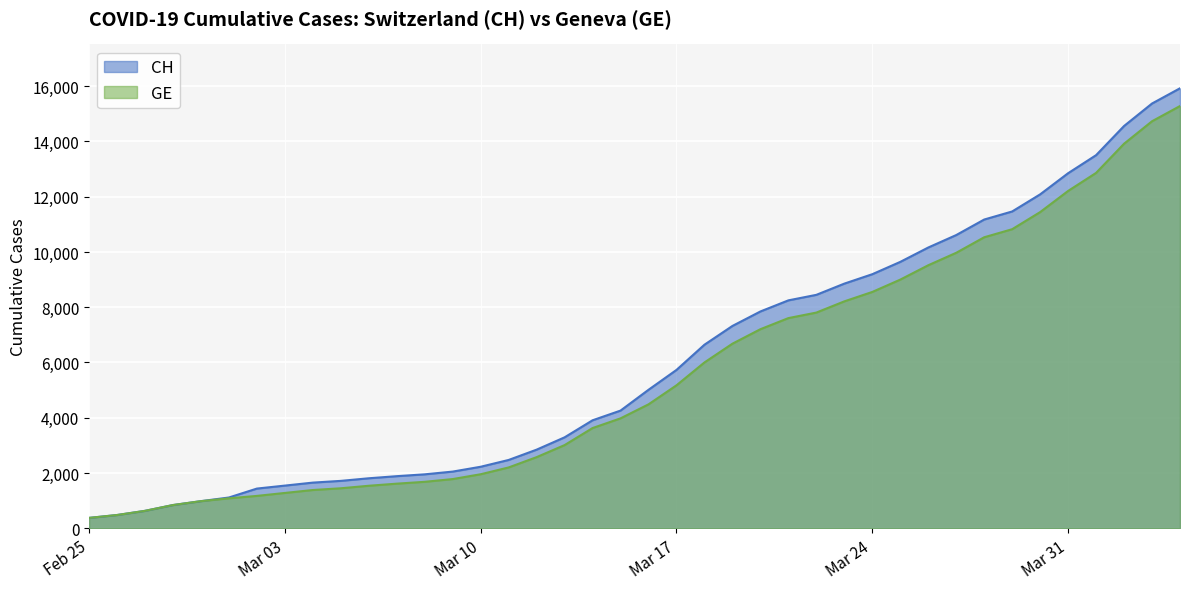

What is the maximum value shown in the chart?

15926